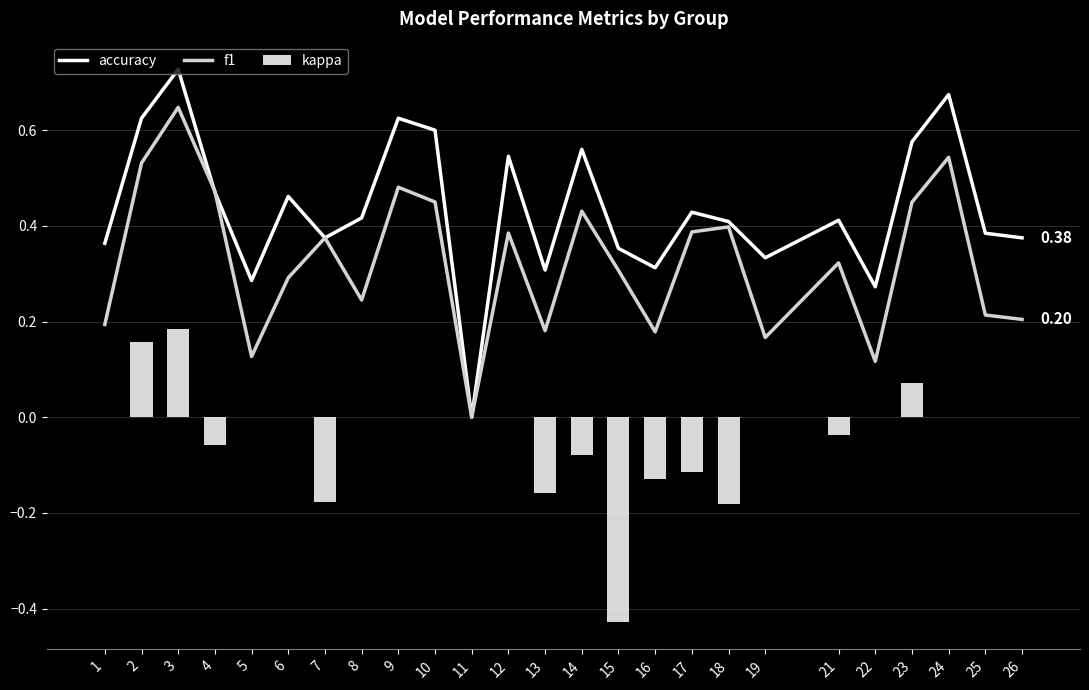

What is the value of the kappa bar at the 22nd from the left?

0.1